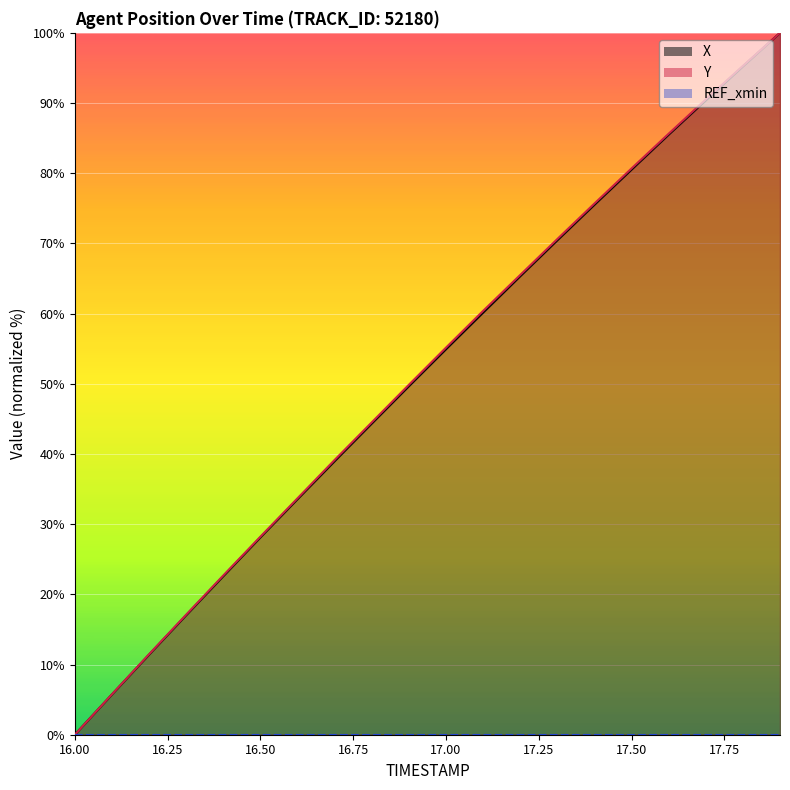

True or false: Y has a value of 49.9 at 16.9.

True